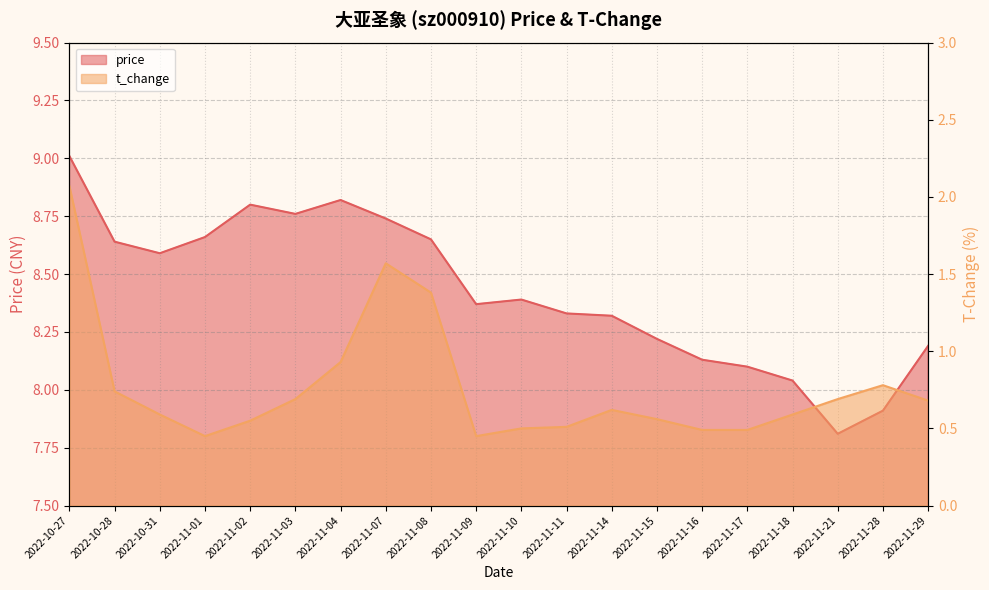

List the labels in order of t_change value, largest first.

2022-10-27, 2022-11-07, 2022-11-08, 2022-11-04, 2022-11-28, 2022-10-28, 2022-11-03, 2022-11-21, 2022-11-29, 2022-11-14, 2022-10-31, 2022-11-18, 2022-11-15, 2022-11-02, 2022-11-11, 2022-11-10, 2022-11-16, 2022-11-17, 2022-11-01, 2022-11-09